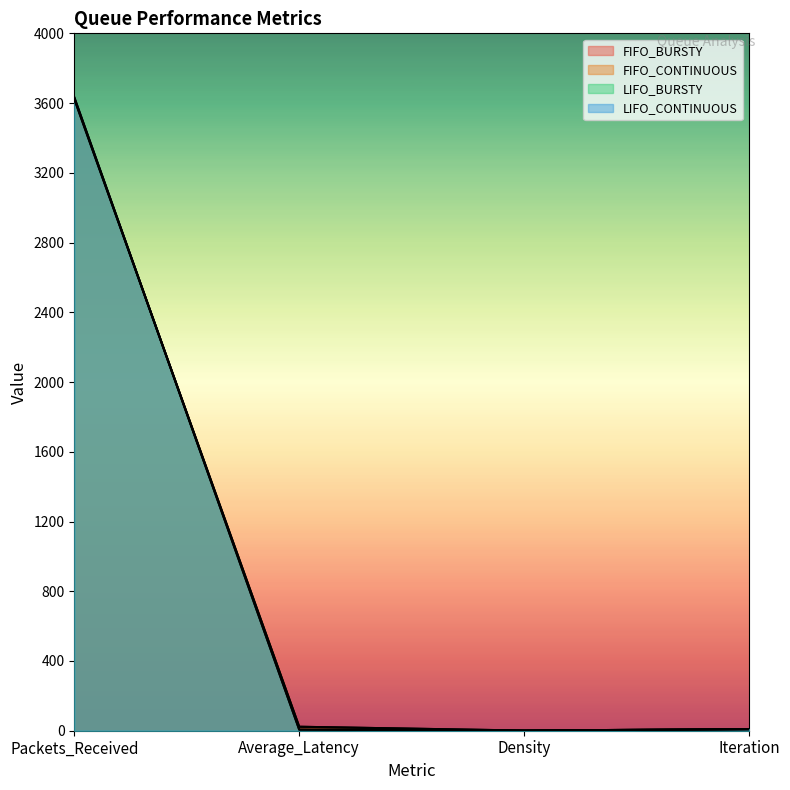

How many times do FIFO_BURSTY and LIFO_BURSTY cross each other?

1